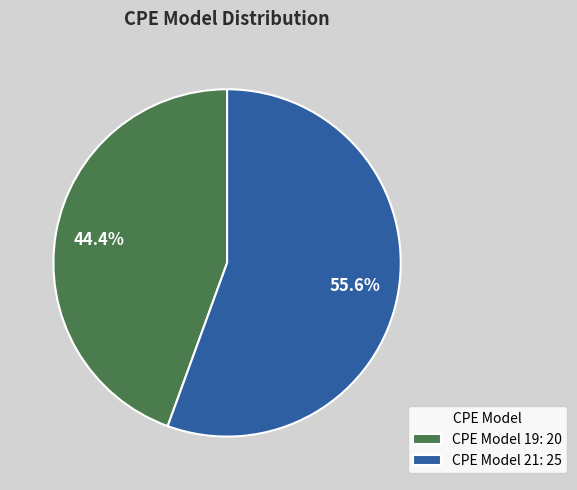

Which slice is the largest?

CPE Model 21: 25